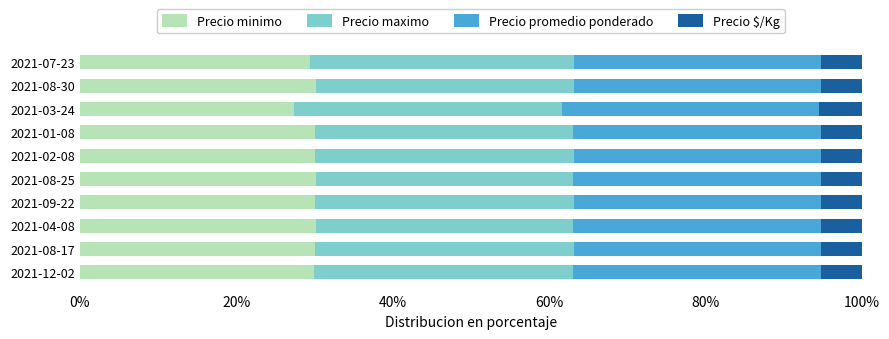

What is the minimum value for Precio minimo?

27.4